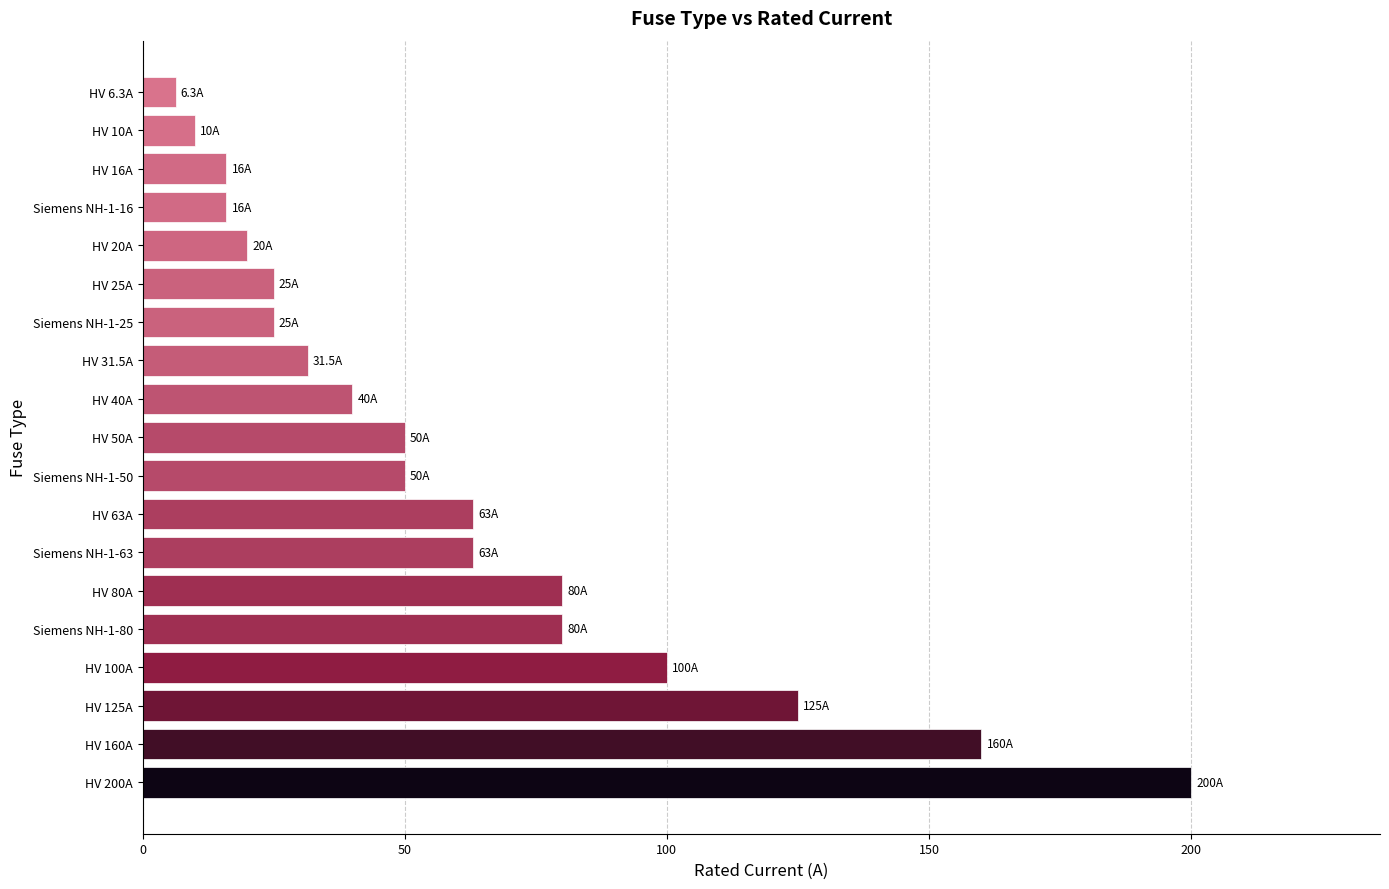

Where is the data nearest to the value 103?

HV 100A